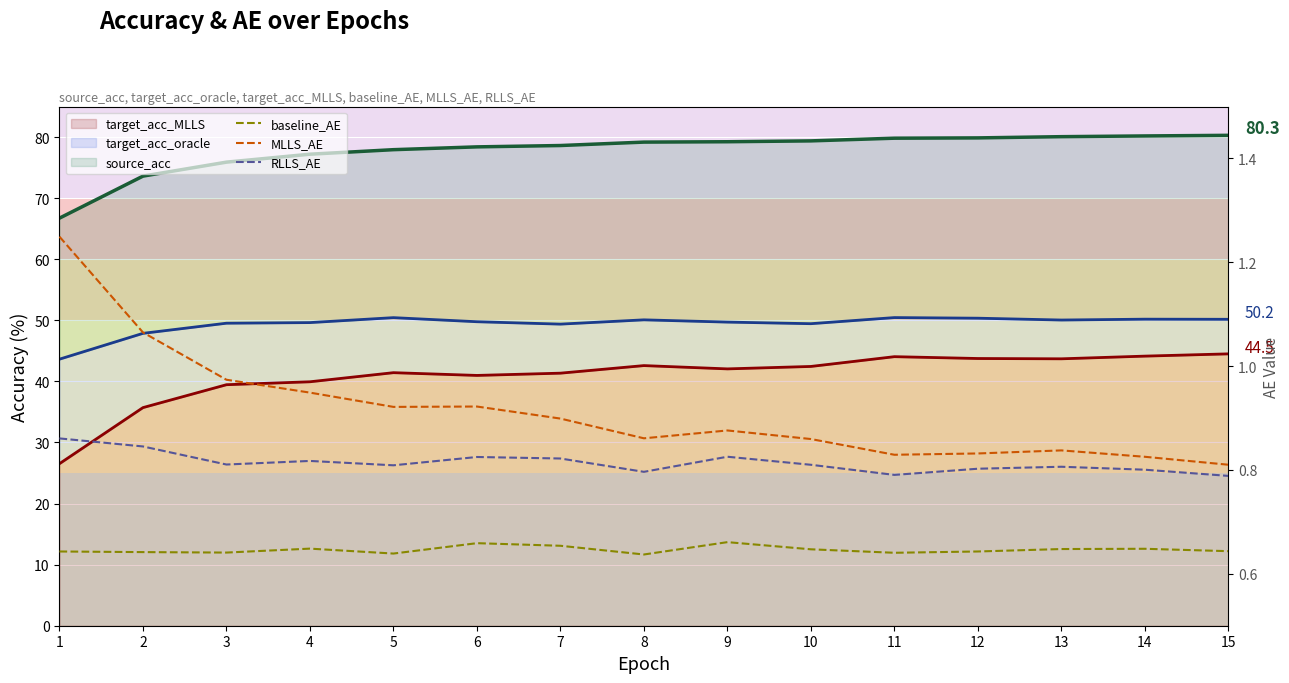

List the labels in order of MLLS_AE value, smallest first.

15, 14, 11, 12, 13, 10, 8, 9, 7, 5, 6, 4, 3, 2, 1